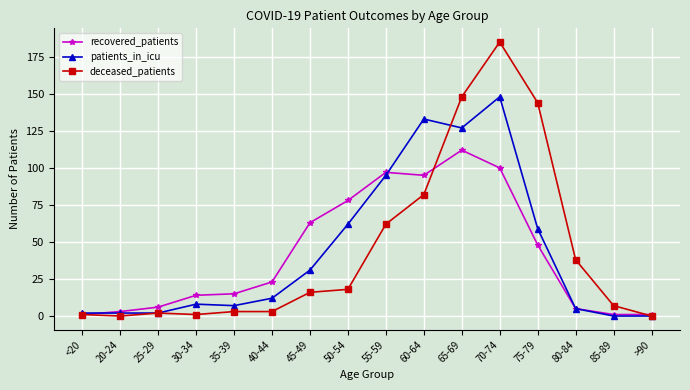

Which label corresponds to the largest value in the chart?

70-74